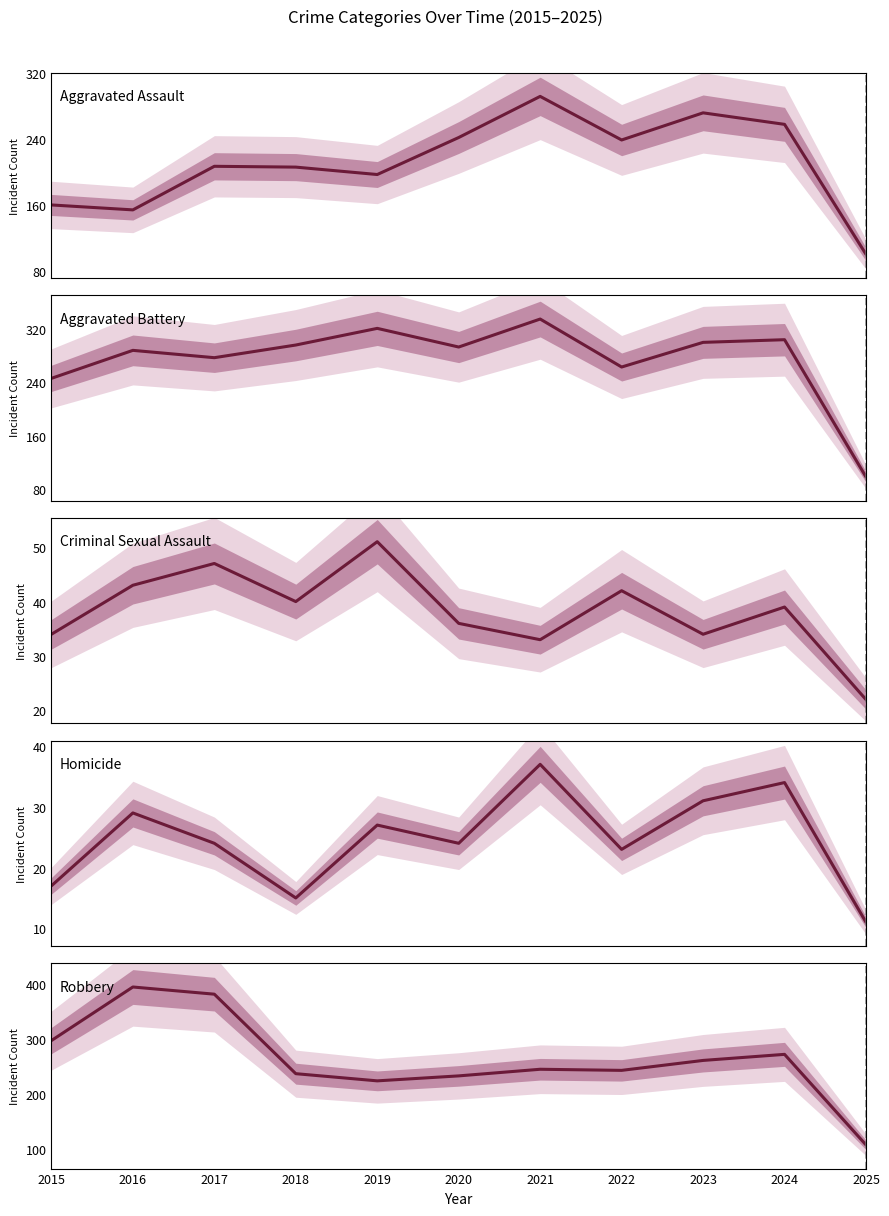

What is the spread (max minus min) of values at 2018?

281